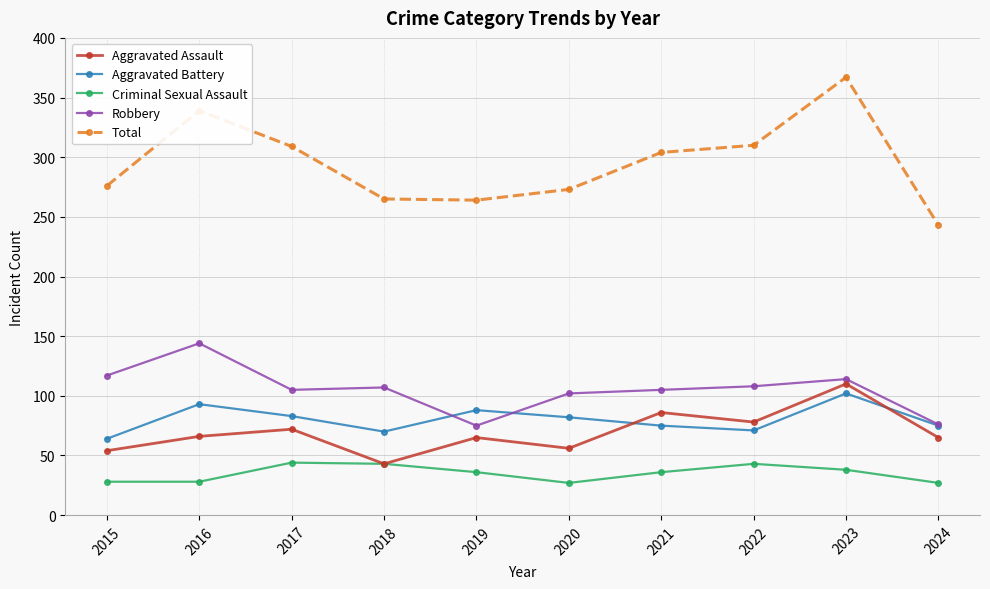

True or false: Aggravated Assault and Robbery cross at least once.

False